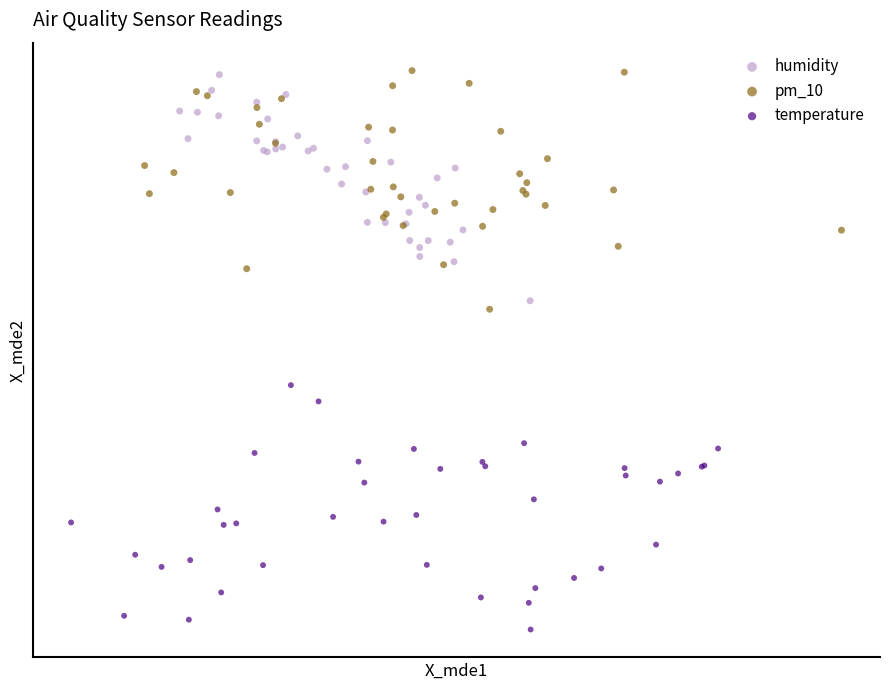

Which series has the largest Y range (max minus min)?

temperature